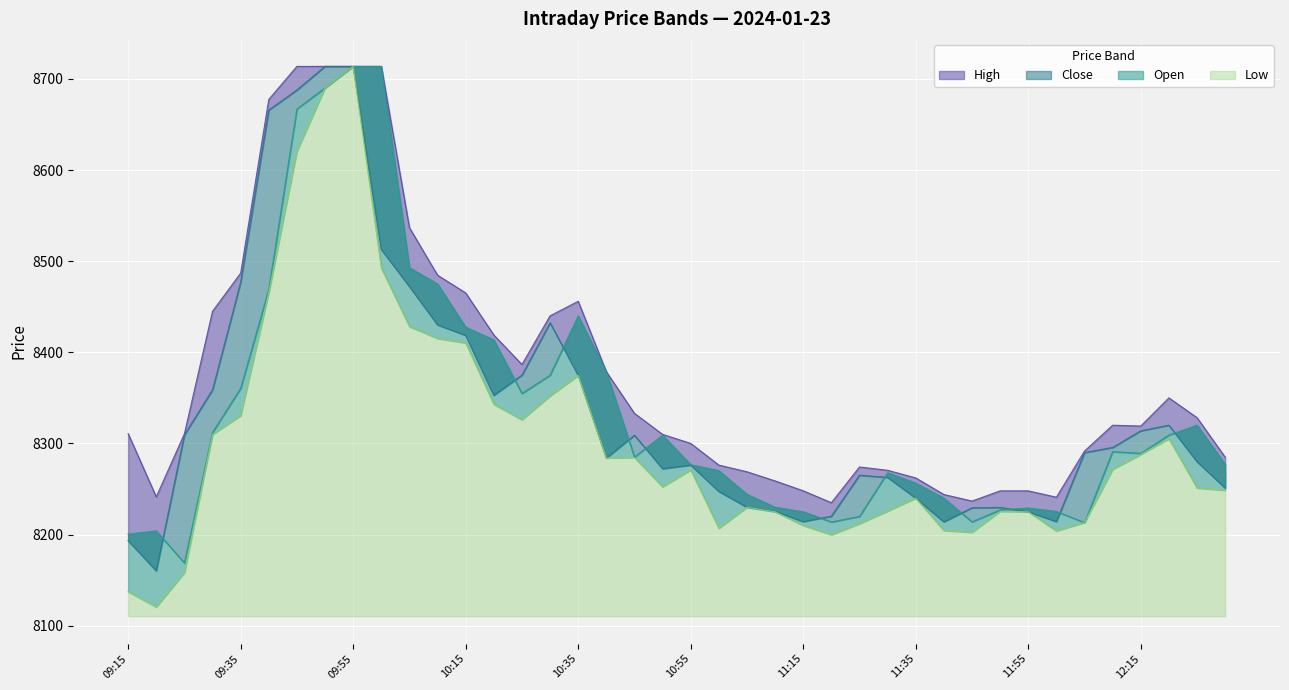

How many interior local valleys does the Close series have?

7